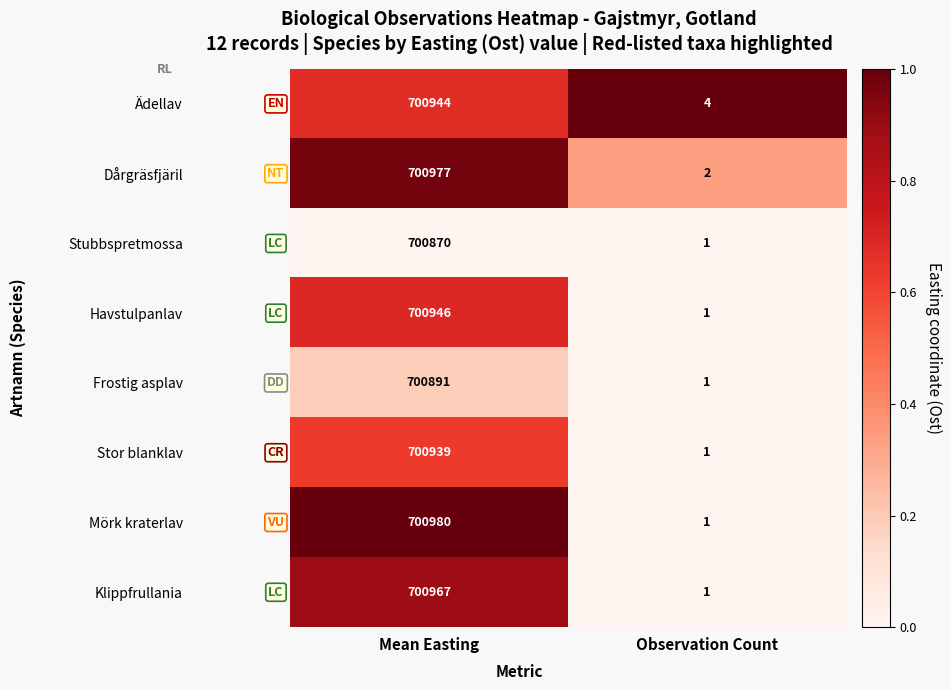

Where is Dårgräsfjäril nearest to the value 350489?

Observation Count